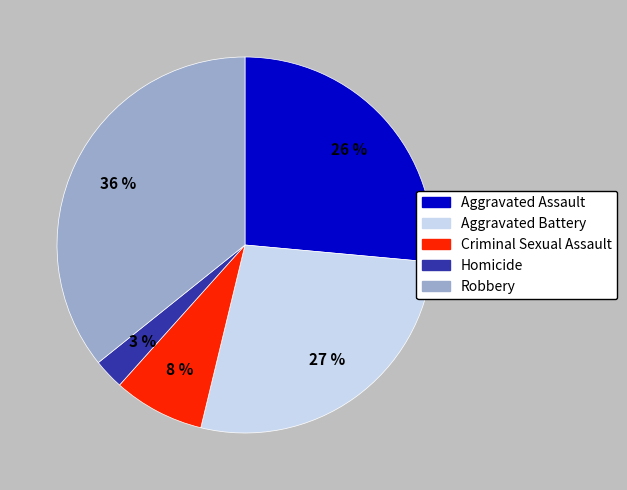

To the nearest percent, what is the average slice percentage?

20%